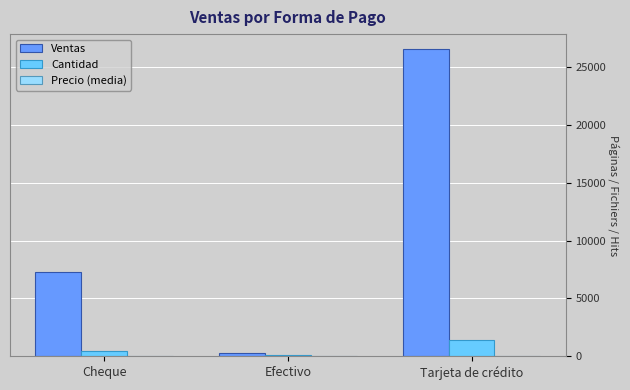

Count the number of categories in the chart.

3